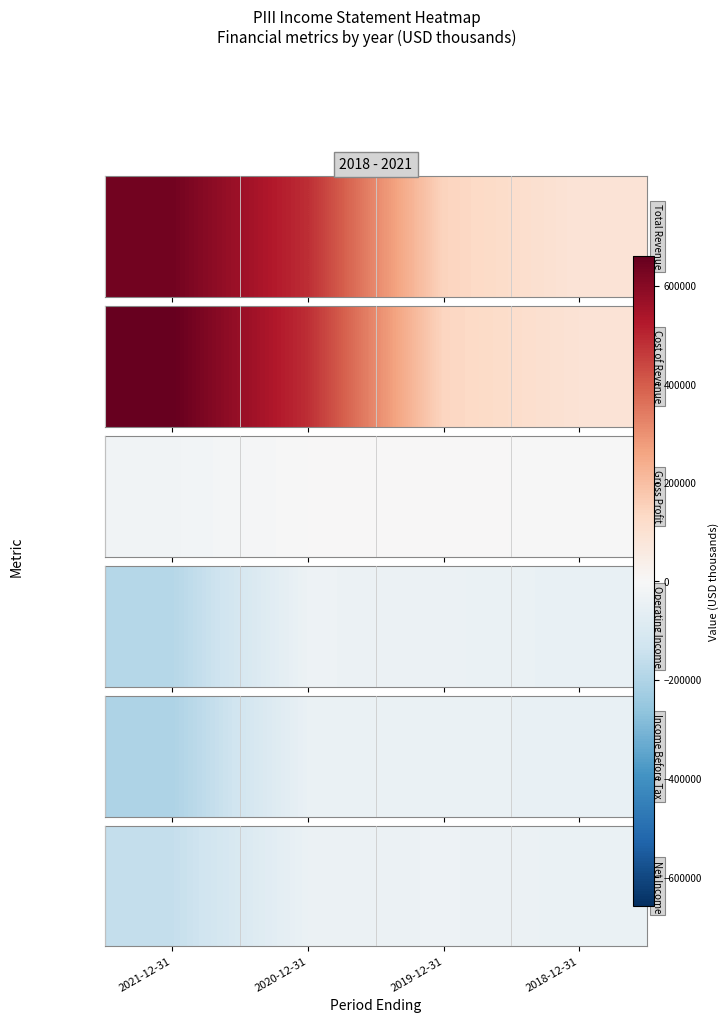

True or false: the data shows -54493 at 2020-12-31.

False